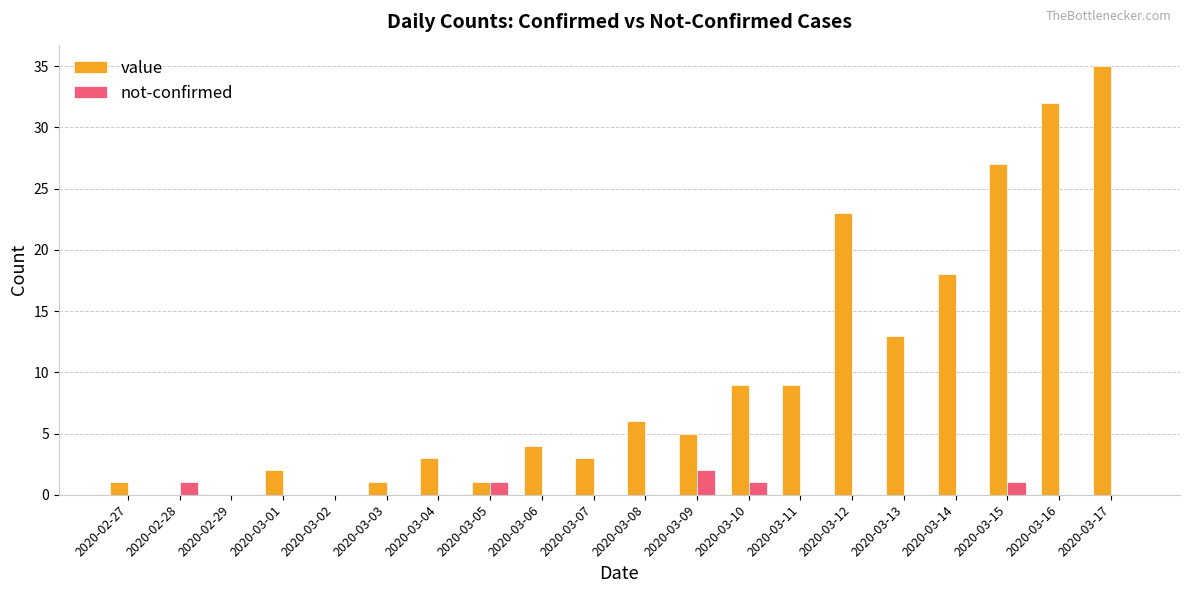

Where is value nearest to the value 17?

2020-03-14